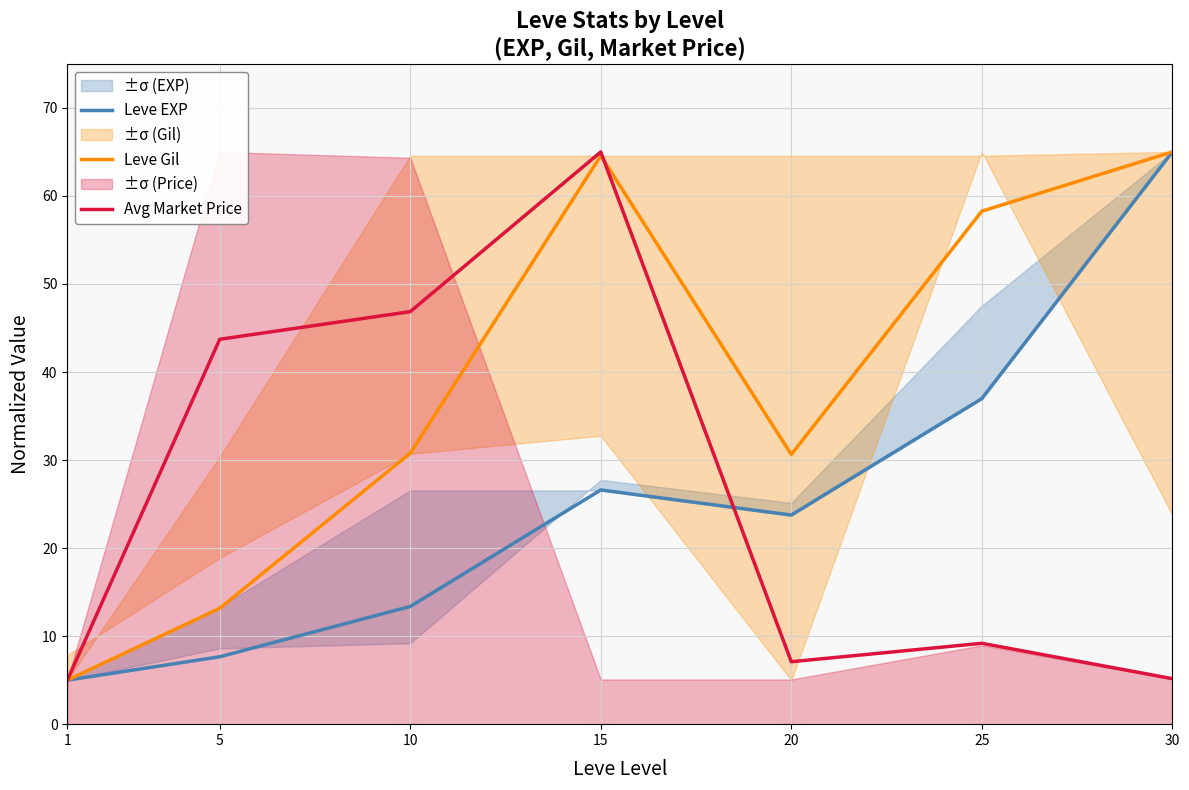

At which label is Leve EXP closest to 35?

25